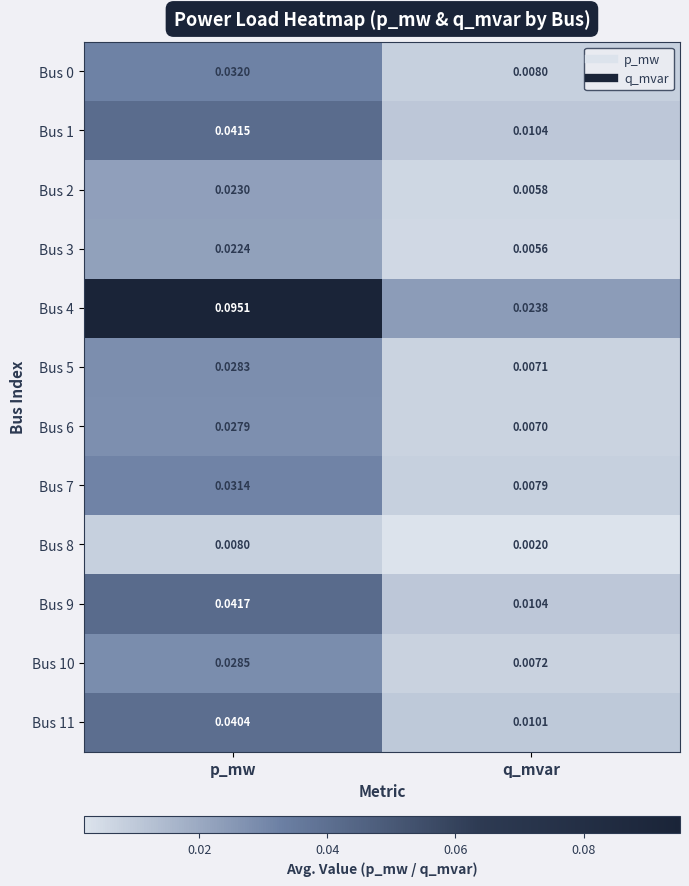

Count the number of categories in the chart.

2